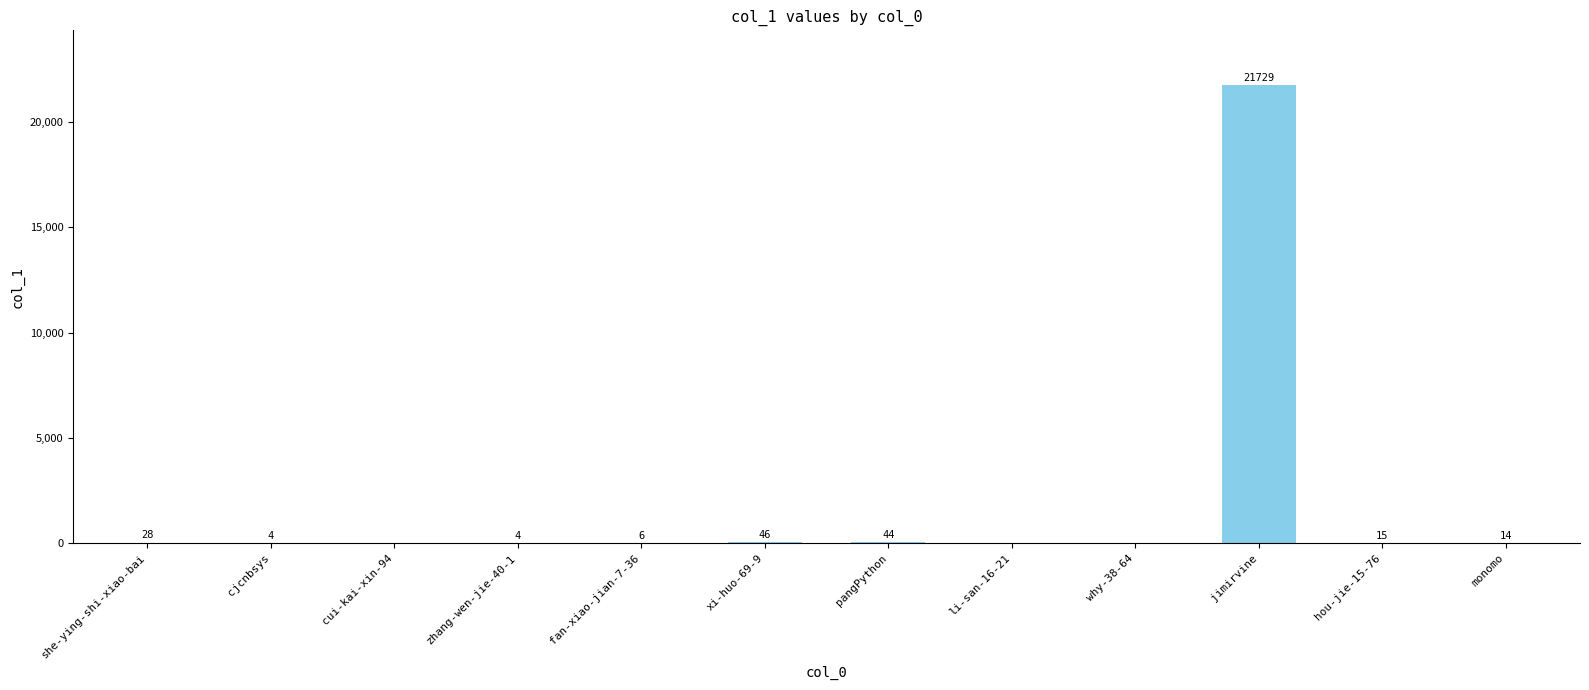

How many values are above zero?

9